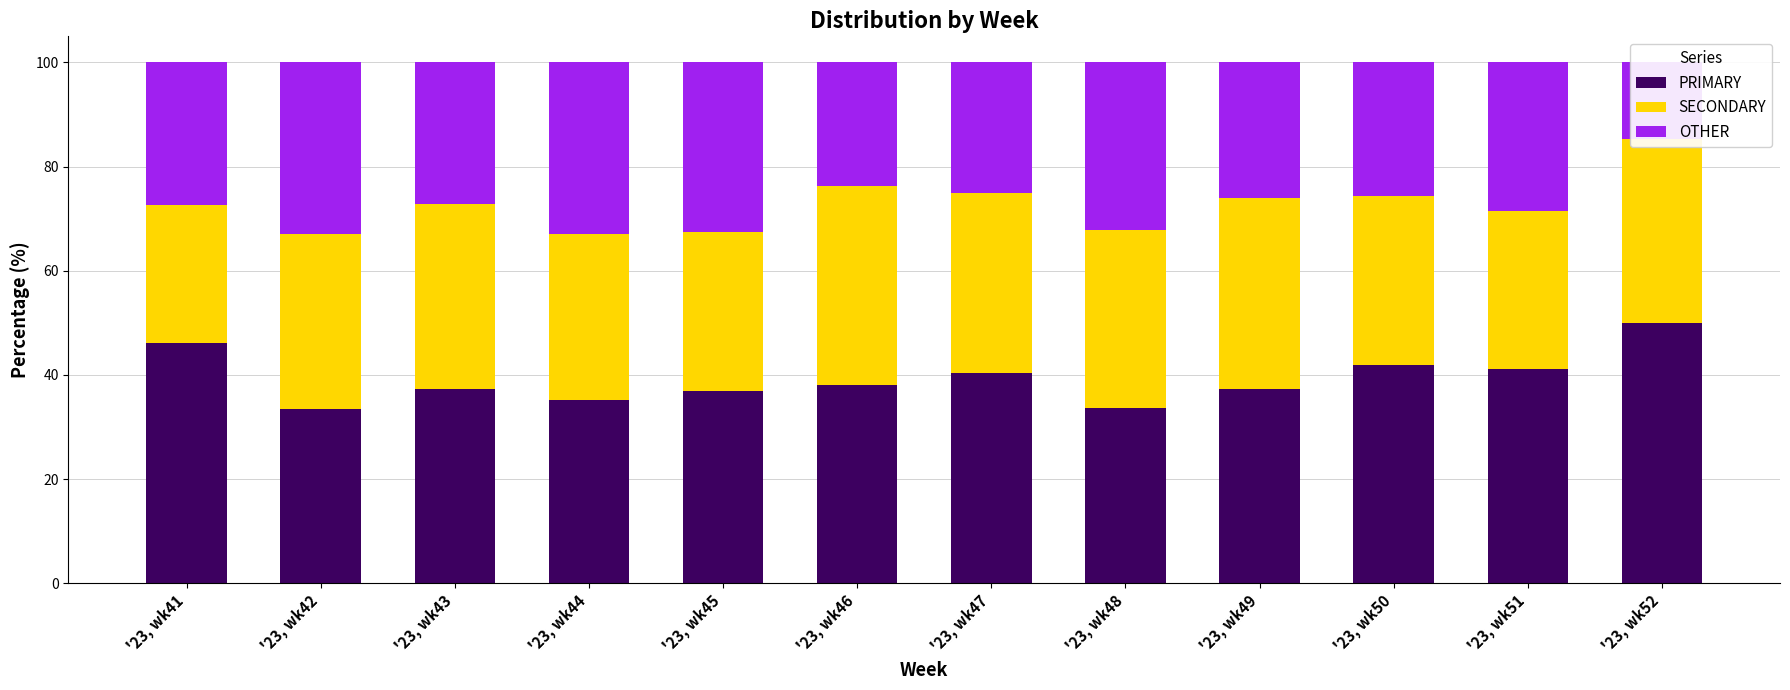

The PRIMARY series shows 21.9 at '23, wk43. True or false?

False